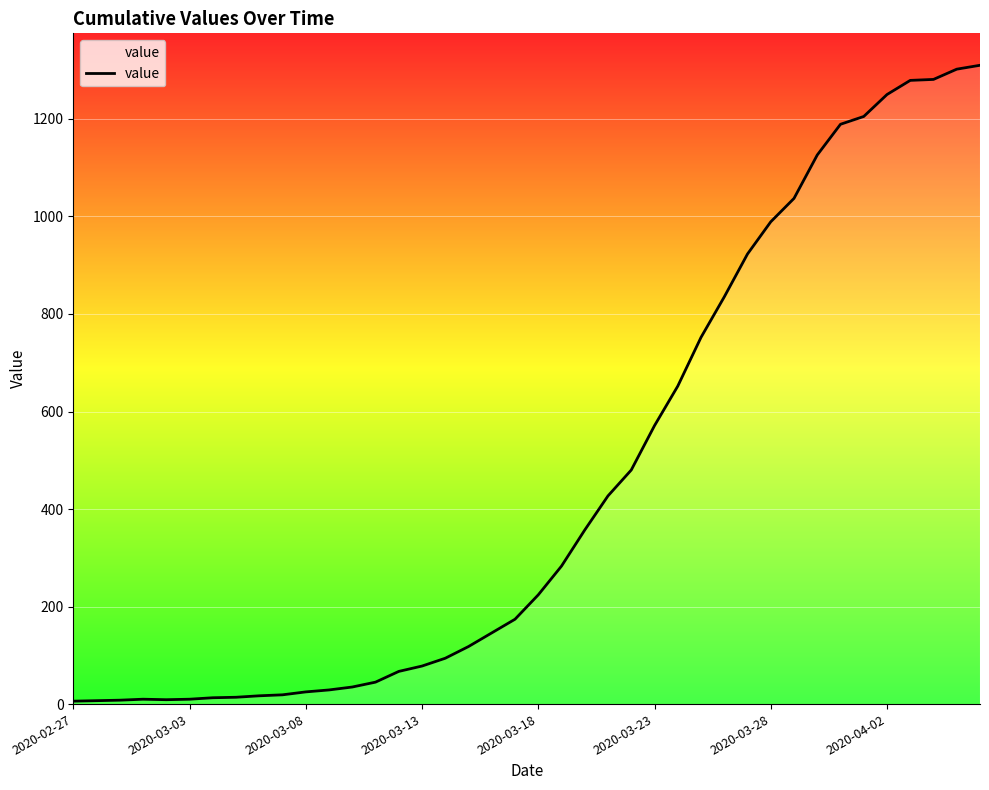

What is the greatest value displayed?

1310